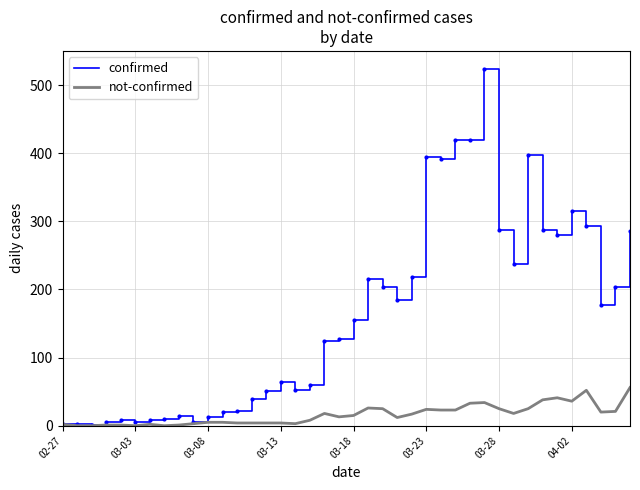

How many lines are shown in the chart?

2